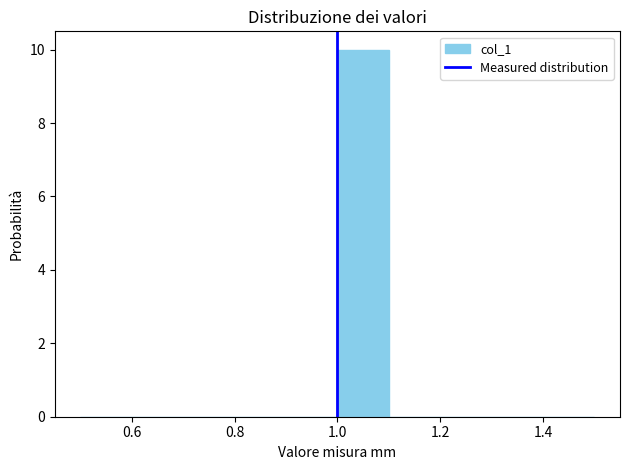

Which range on the x-axis has the tallest bar?

1.0 to 1.1